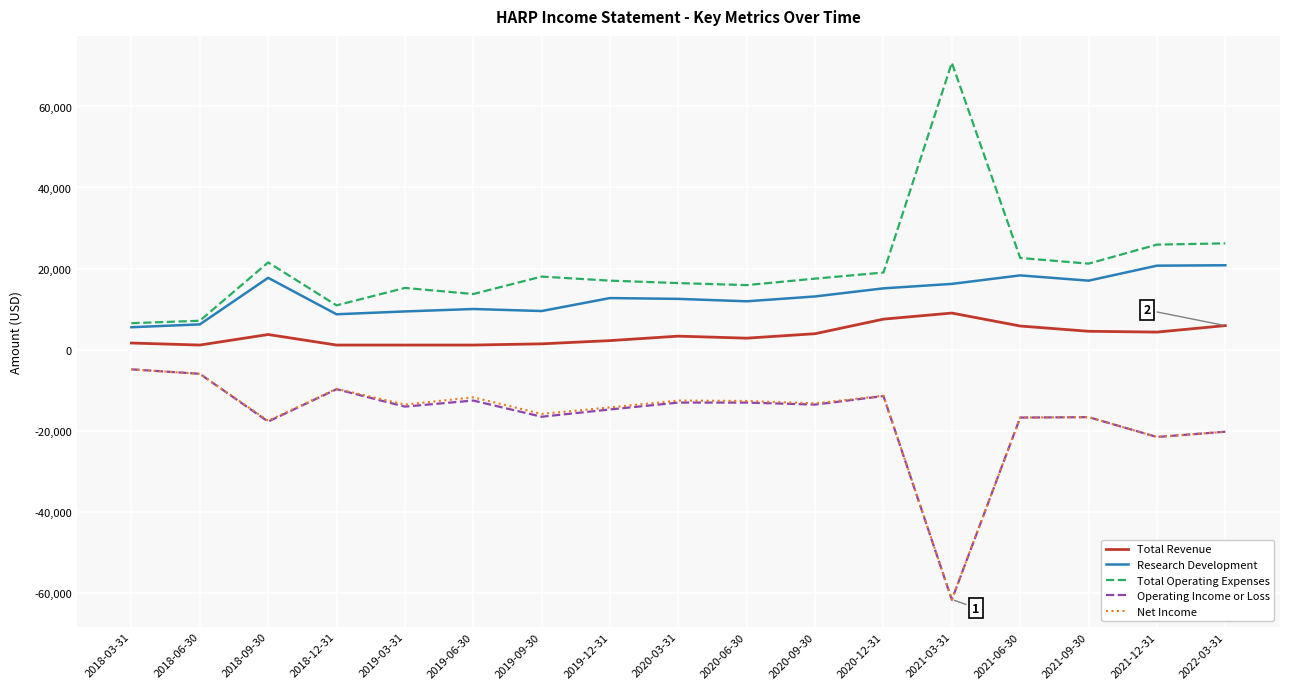

What position from the left is 2018-06-30?

2